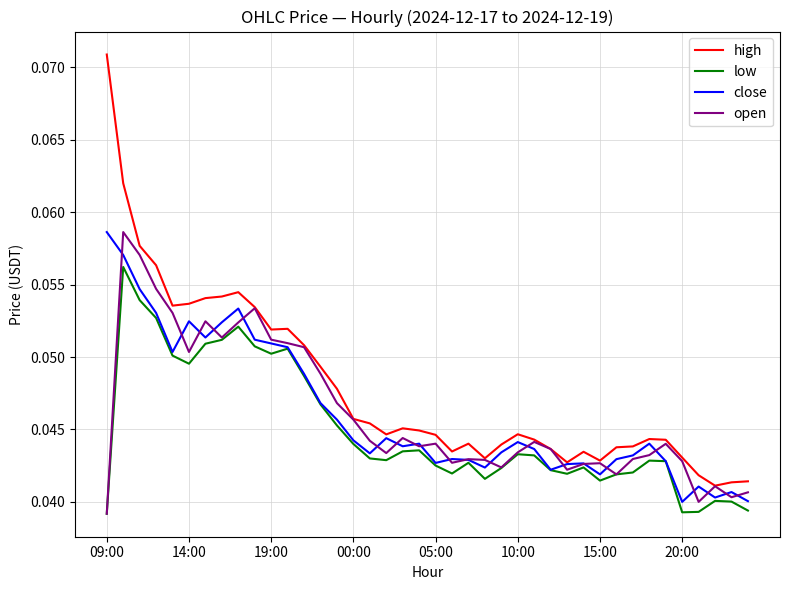

What are all the series names shown in the legend?

high, low, close, open